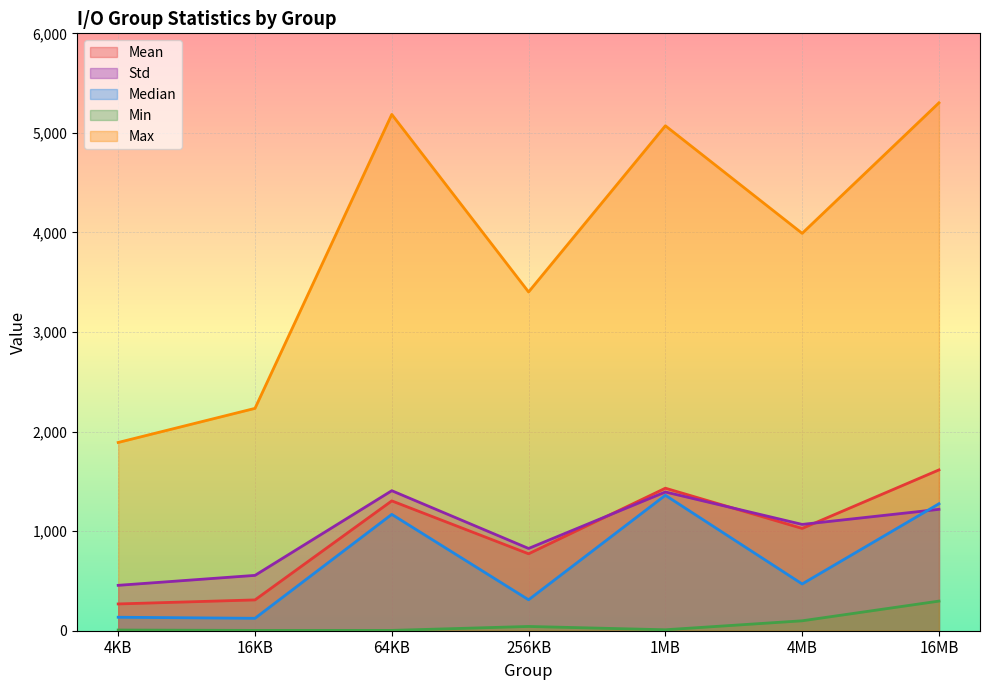

What is the value of the Min point at the 6th from the left?

99.7